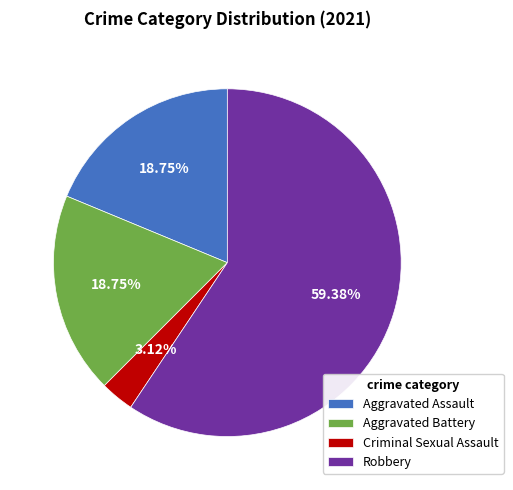

To the nearest percent, what is the average slice percentage?

25%